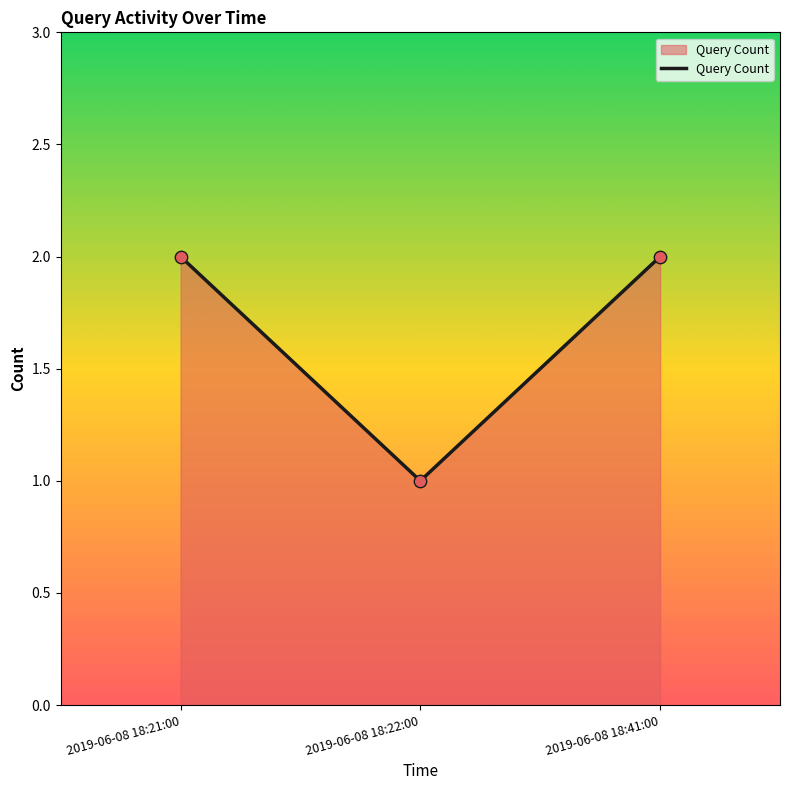

Between 2019-06-08 18:22:00 and 2019-06-08 18:21:00, which is larger?

2019-06-08 18:21:00